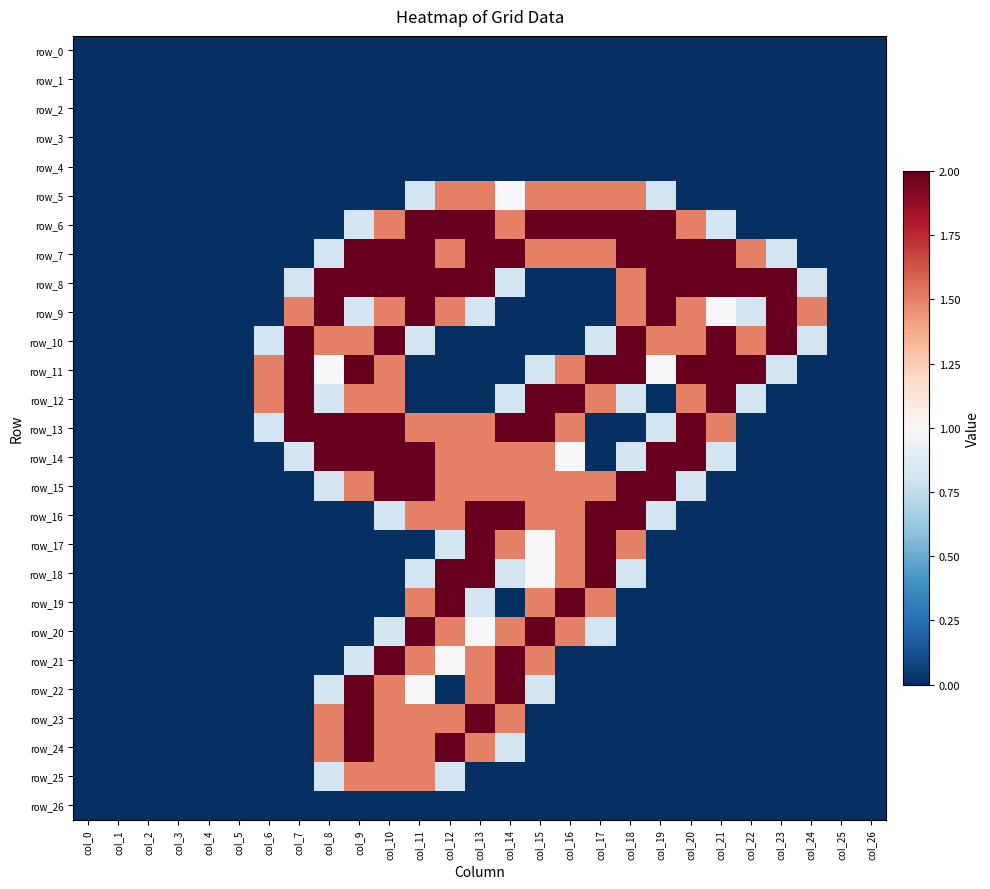

What is the sum of all row_5 values?

11.6